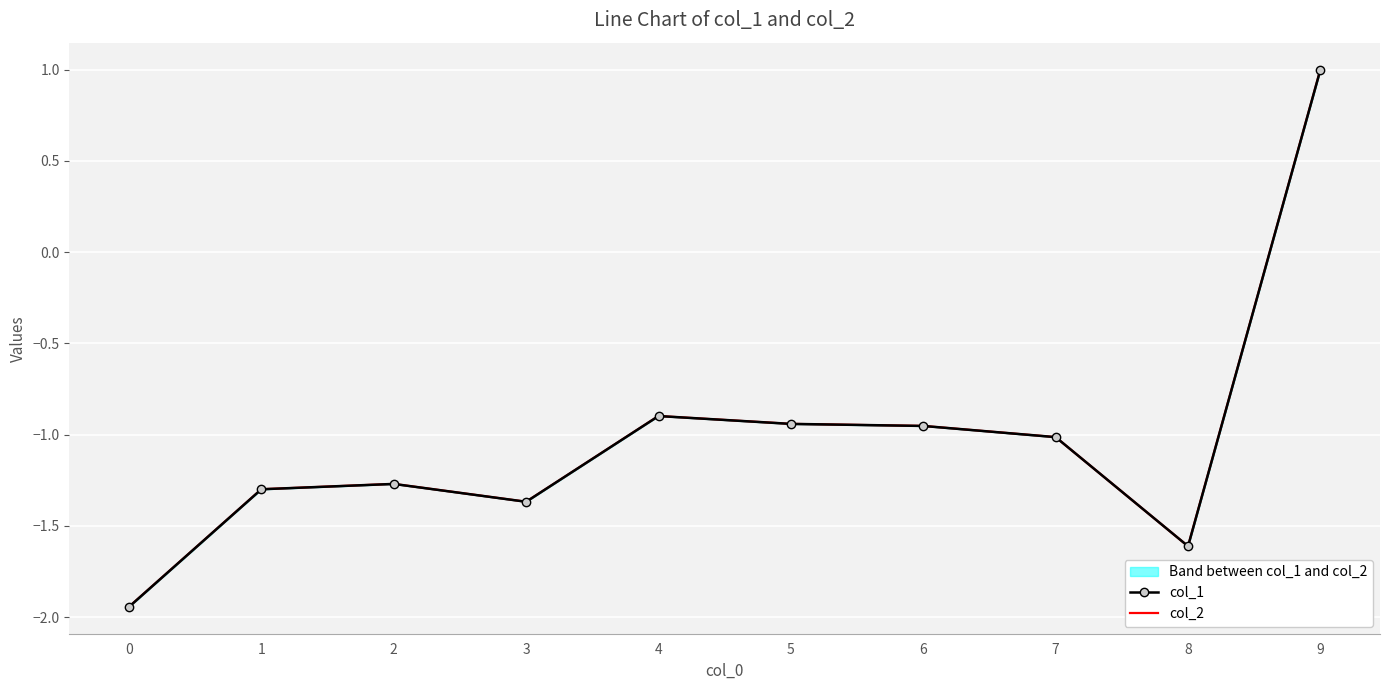

Is it true that col_1 equals -1.4 at 7?

False